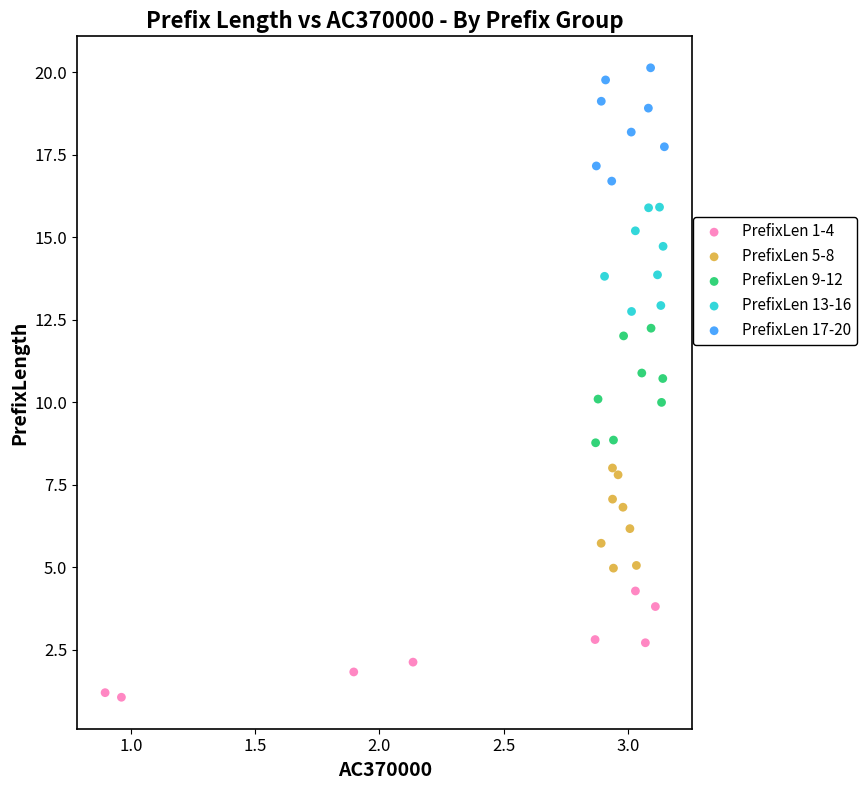

Which series contains the highest Y value?

PrefixLen 17-20